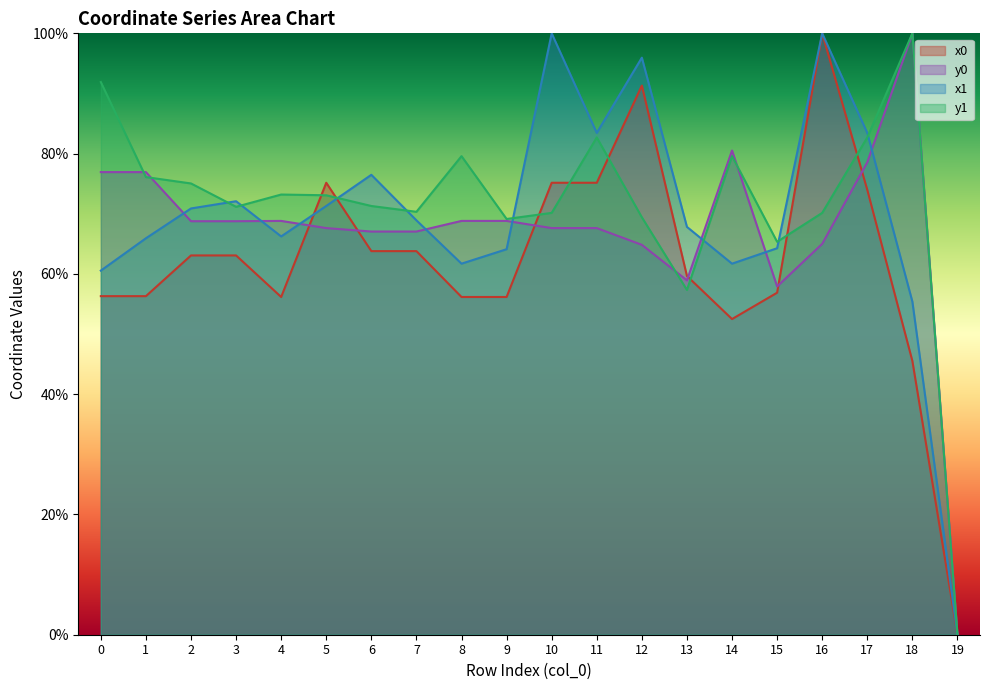

After their last crossing, which series has the higher values: x0 or x1?

x1